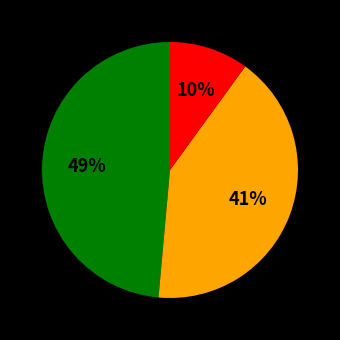

Does any single category account for the majority?

No